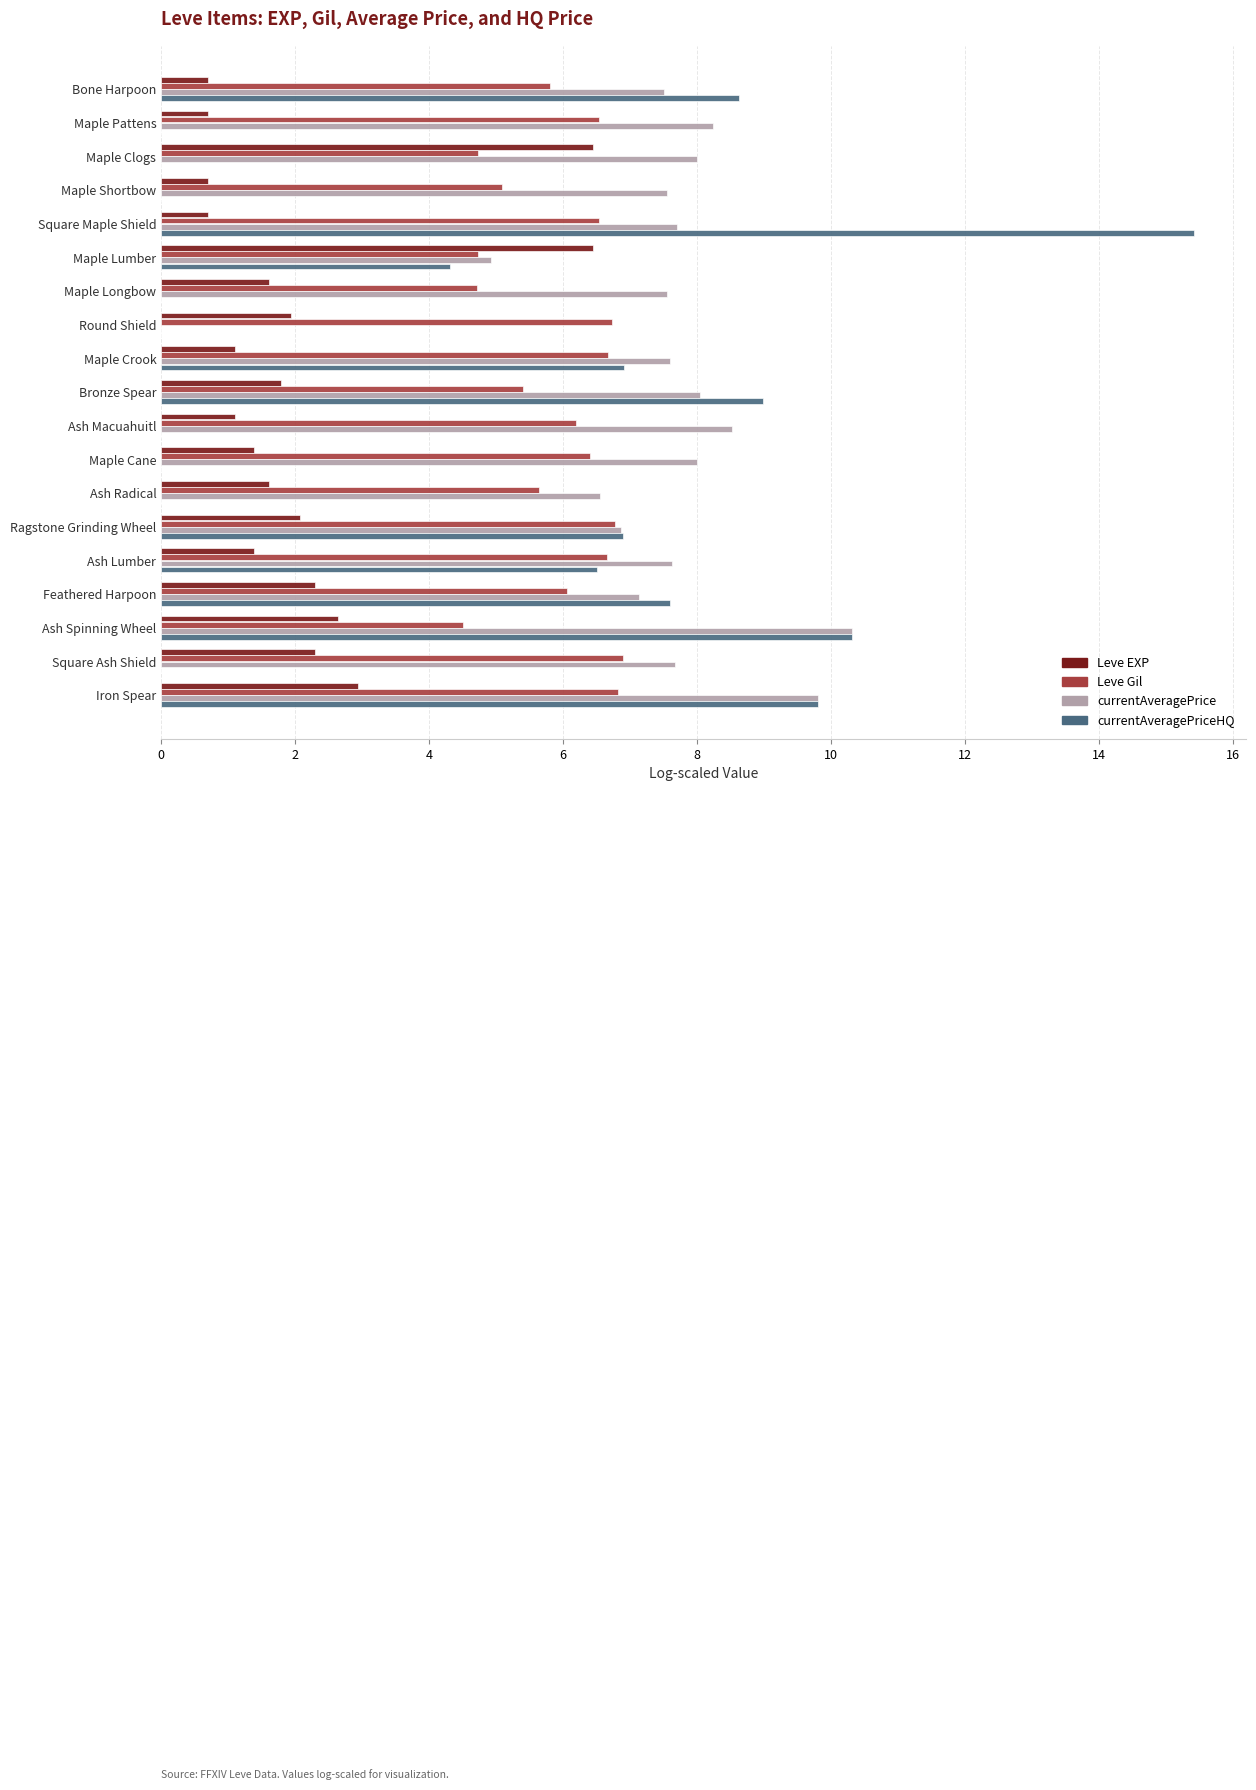

What value does the Leve Gil series have at Ash Spinning Wheel?

4.5